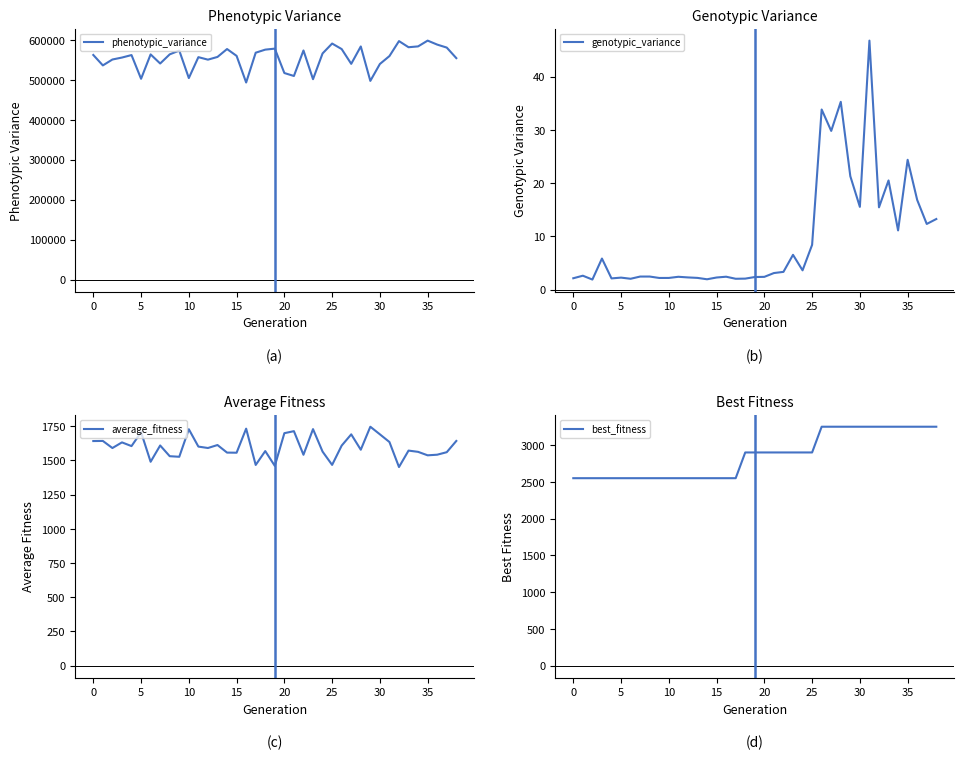

What is the difference between the maximum and minimum values in the genotypic_variance series?

44.9